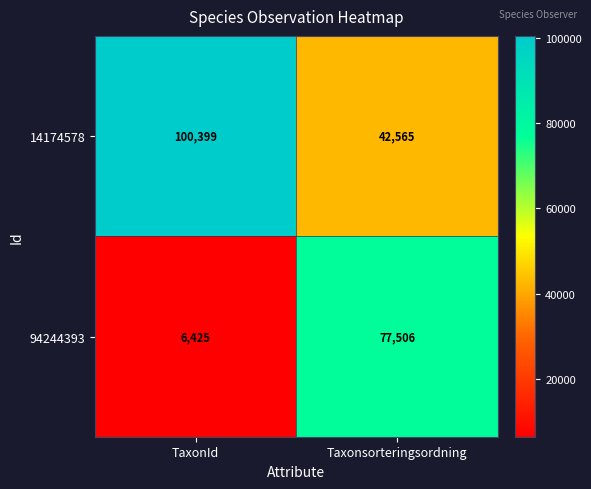

What is the sum of all 14174578 values?

142964